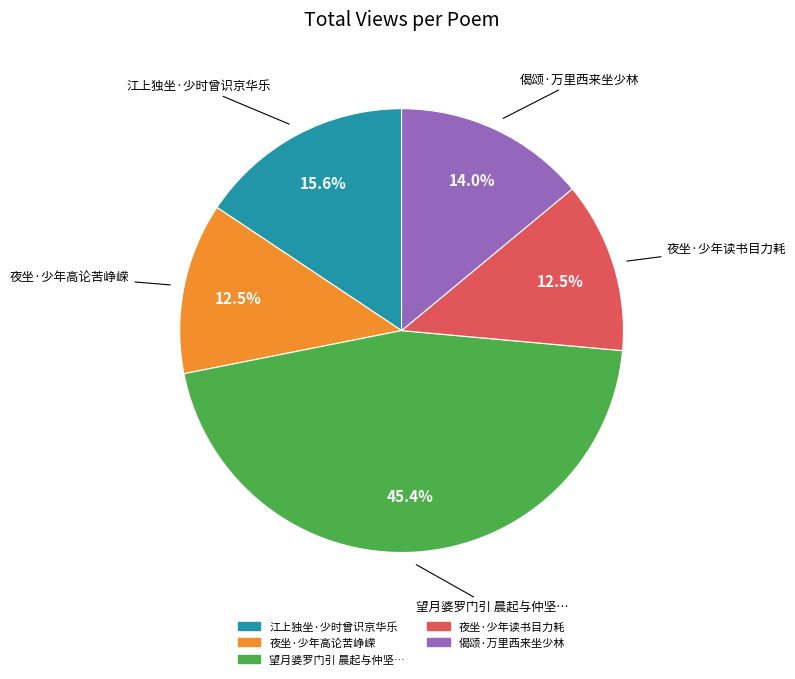

Does any single category account for the majority?

No